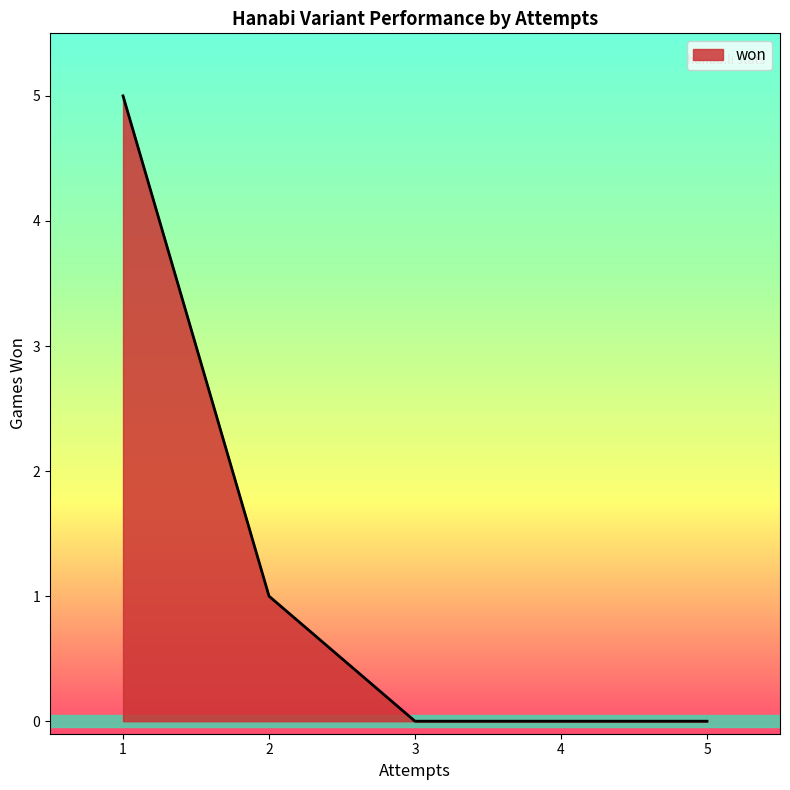

The chart shows a value of 2 at 3. True or false?

False